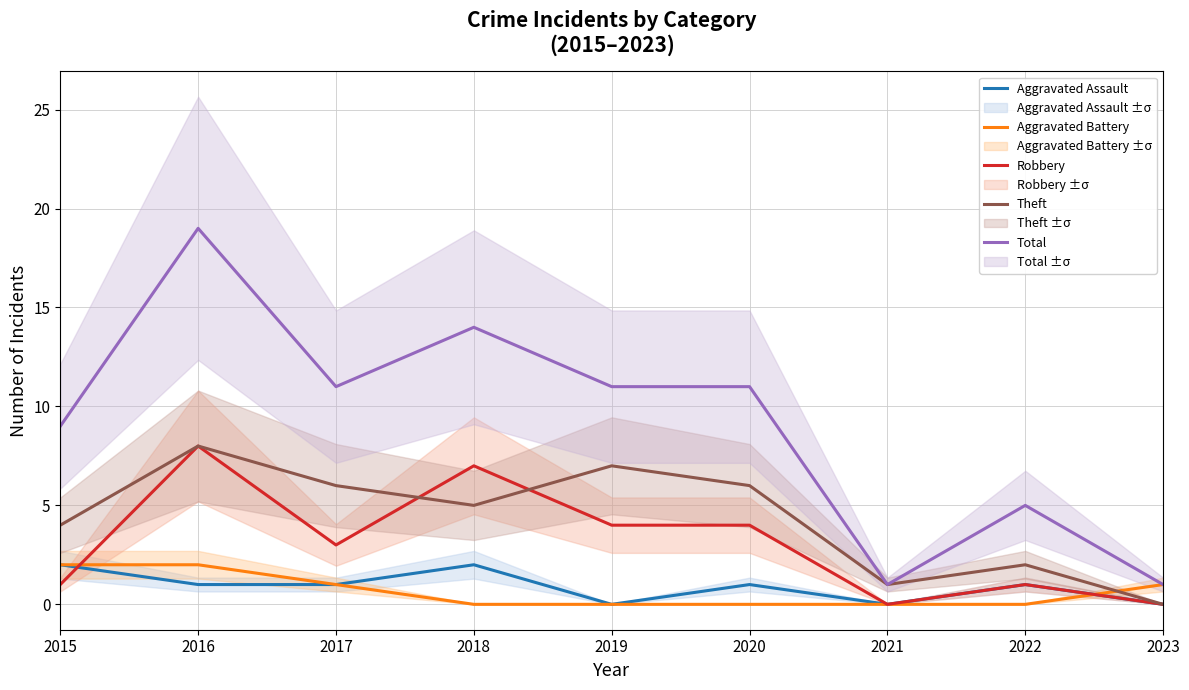

Reading right to left, transcribe all the data shown in this chart.

Aggravated Assault: 0	1	0	1	0	2	1	1	2
Aggravated Battery: 1	0	0	0	0	0	1	2	2
Robbery: 0	1	0	4	4	7	3	8	1
Theft: 0	2	1	6	7	5	6	8	4
Total: 1	5	1	11	11	14	11	19	9